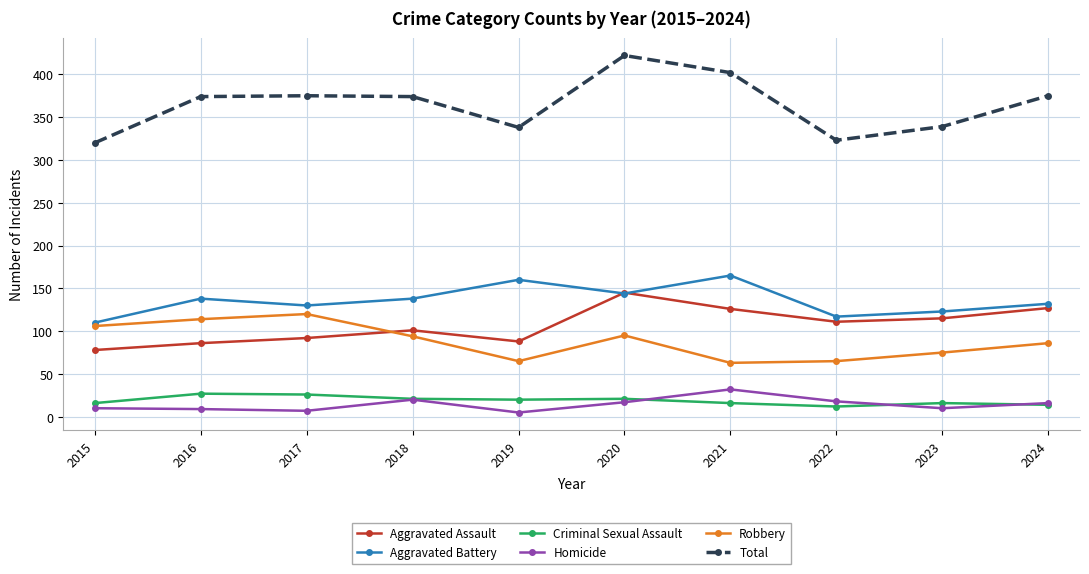

True or false: Aggravated Battery has more than 0 points higher than both neighbors.

True